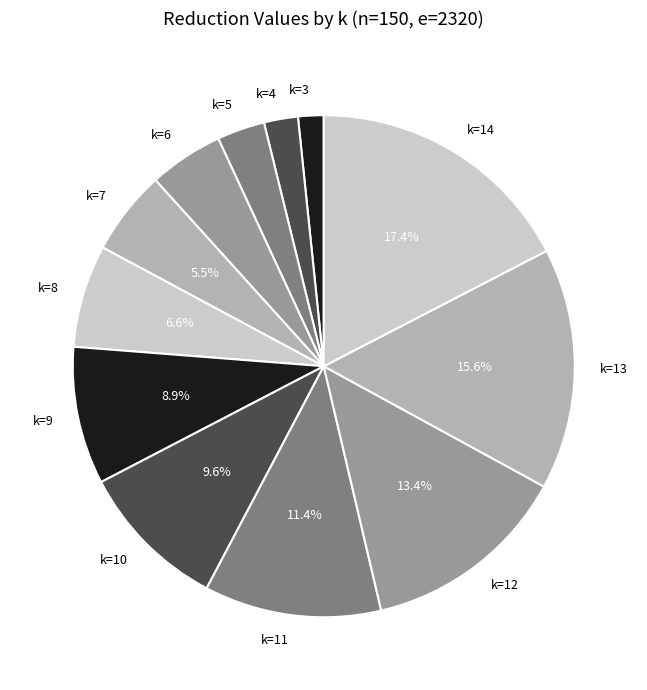

To the nearest percent, what is the average slice percentage?

8%